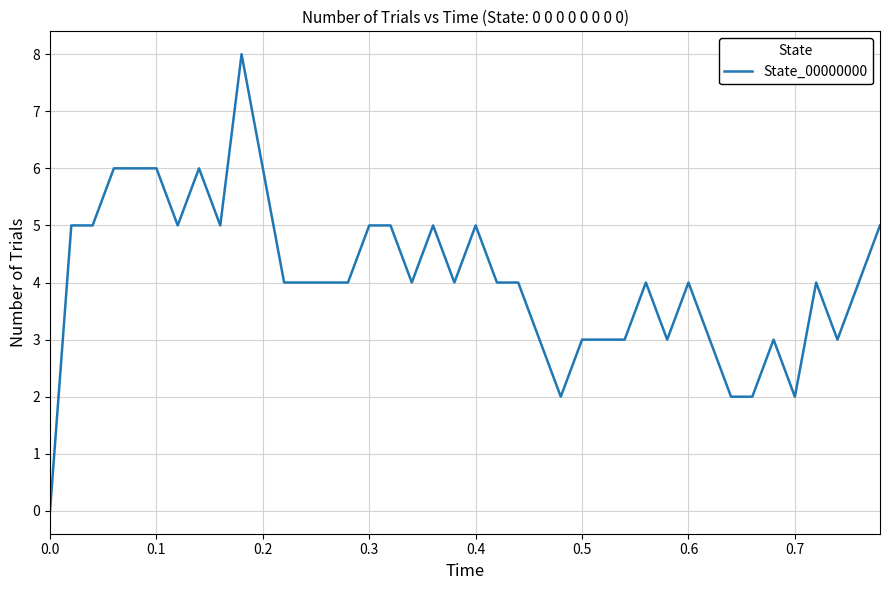

What is the maximum value shown in the chart?

8